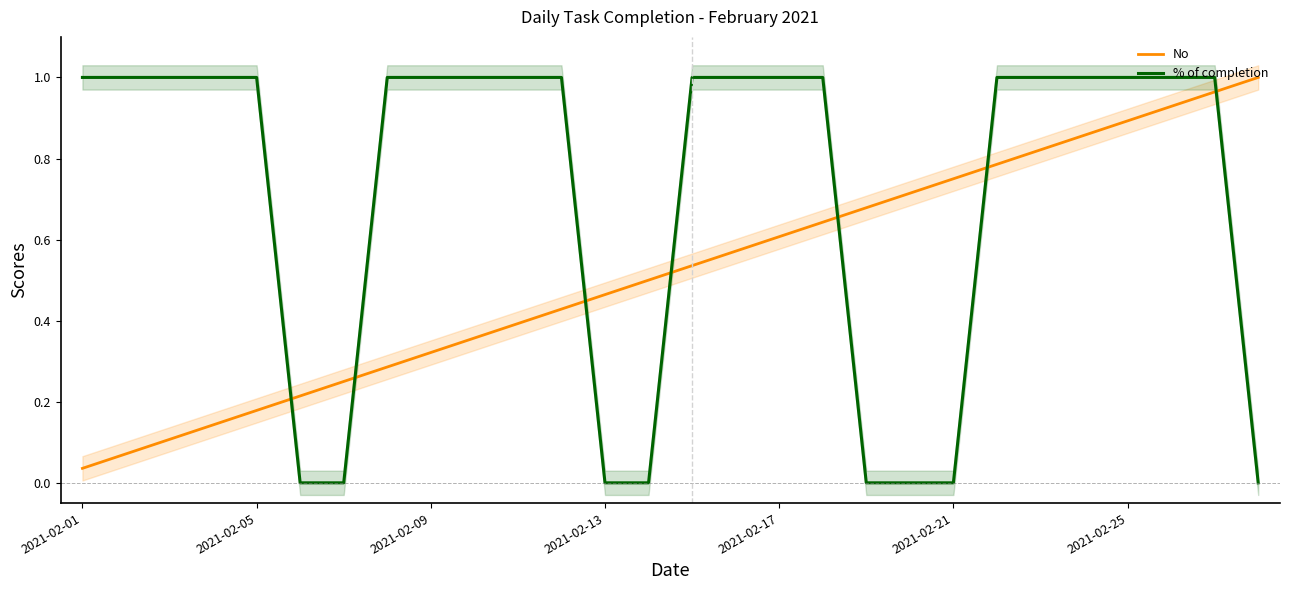

What is the value of the No point at the 4th from the left?

0.1